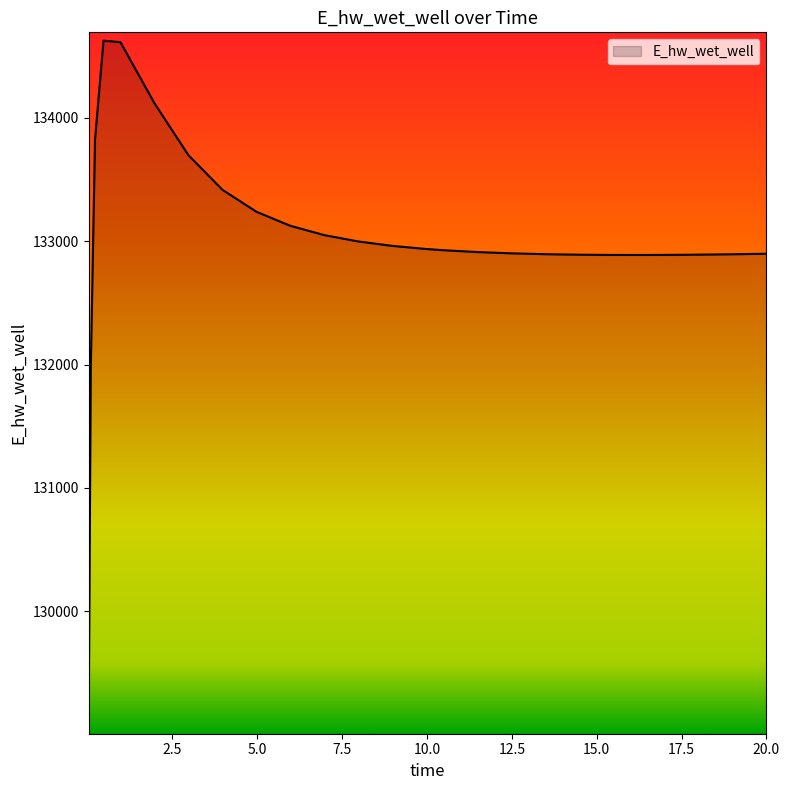

What is the maximum value shown in the chart?

134627.4